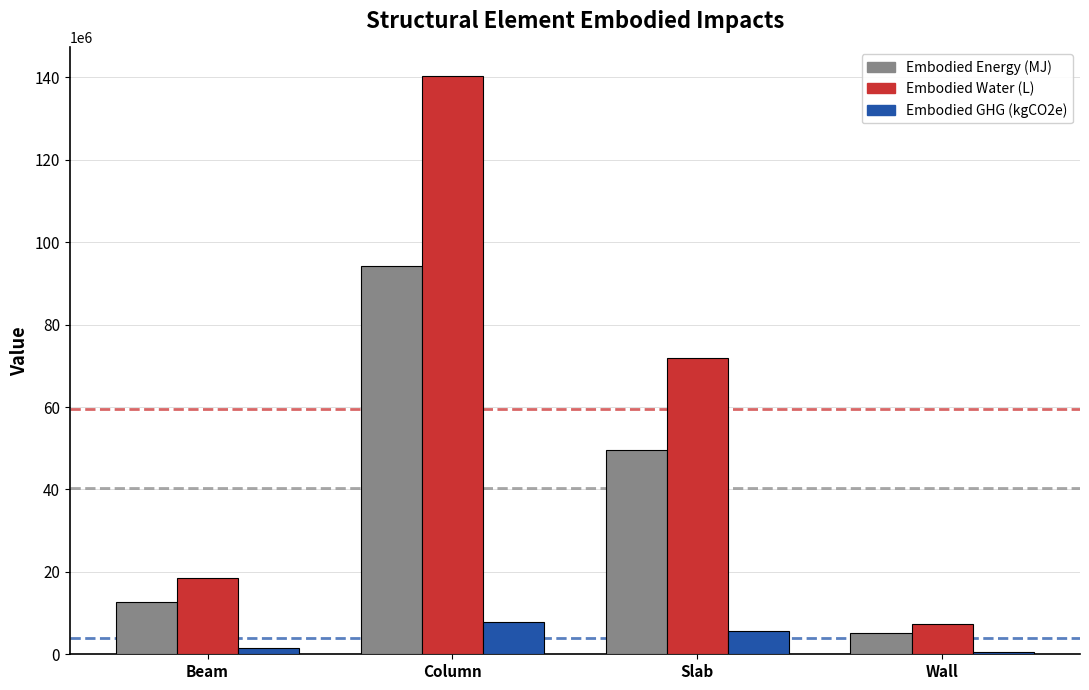

What is the greatest value displayed?

140240718.3